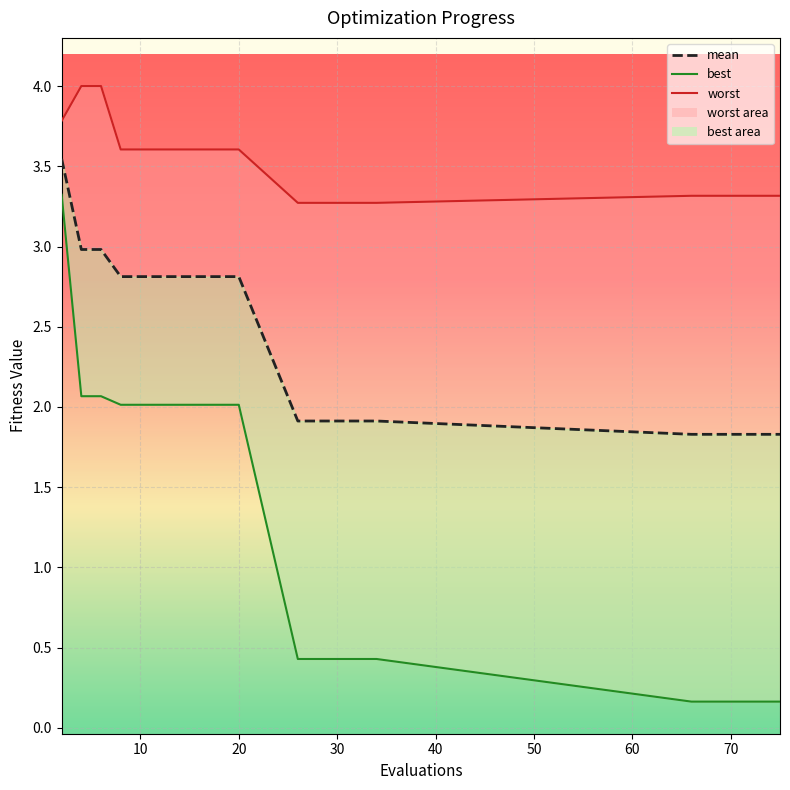

Is this an area chart (filled region under the line)?

No